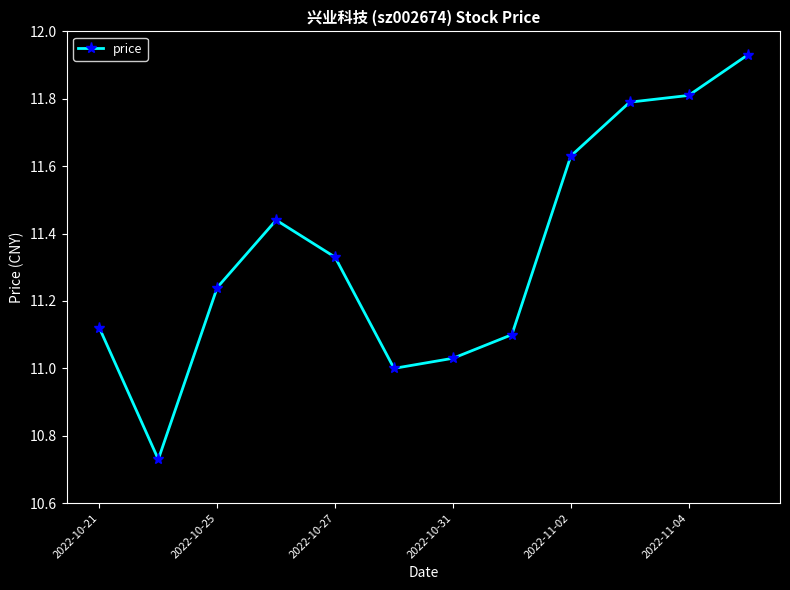

How many lines are shown in the chart?

1